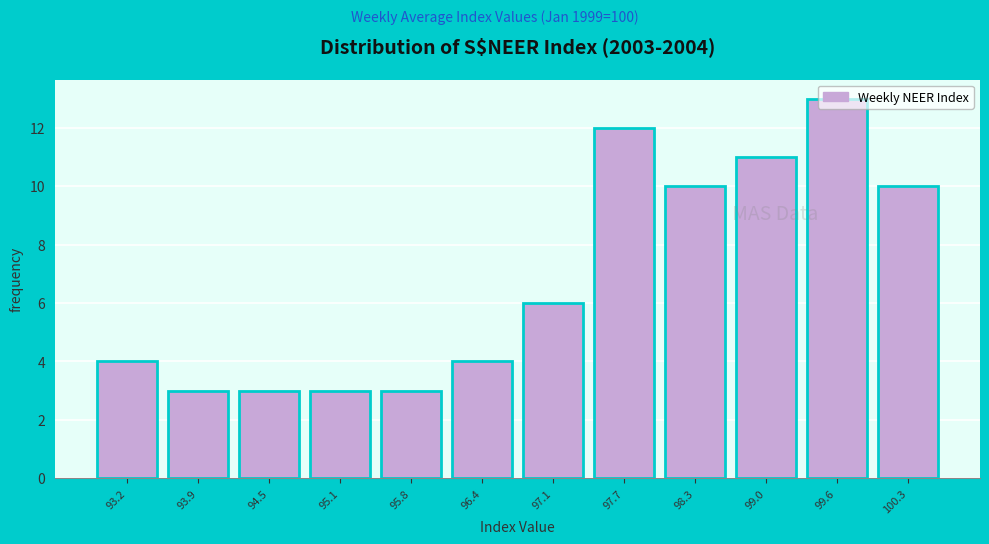

What is the height of the bar covering 94.8 to 95.5 on the x-axis? Neither the bar edges nor the heights are printed on the chart, so give them approximately, as read against the axes.

3